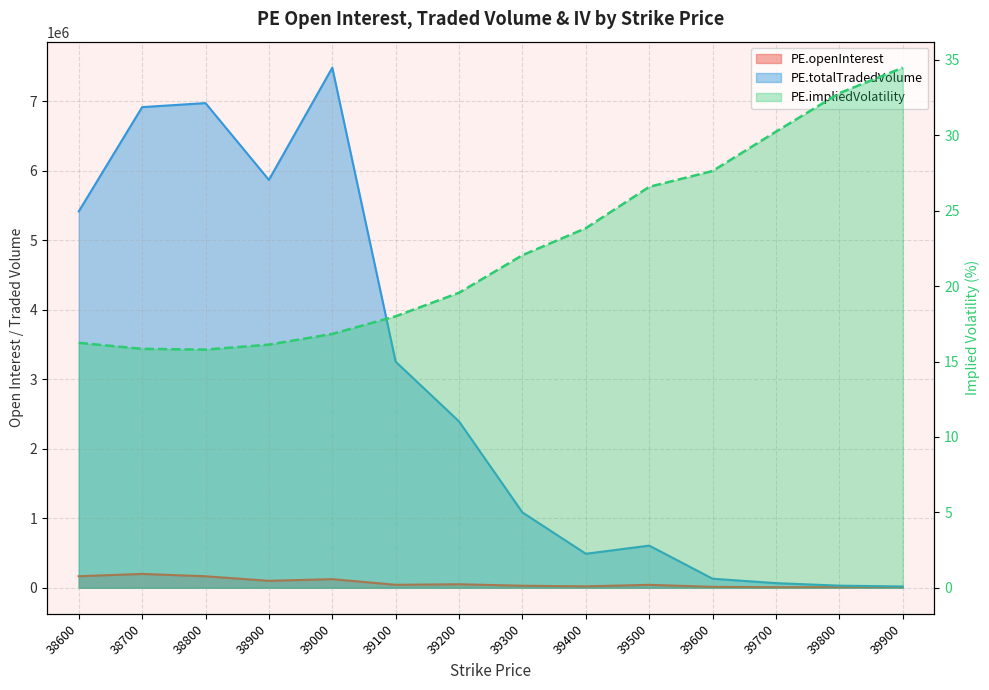

What are all the series names shown in the legend?

PE.openInterest, PE.totalTradedVolume, PE.impliedVolatility